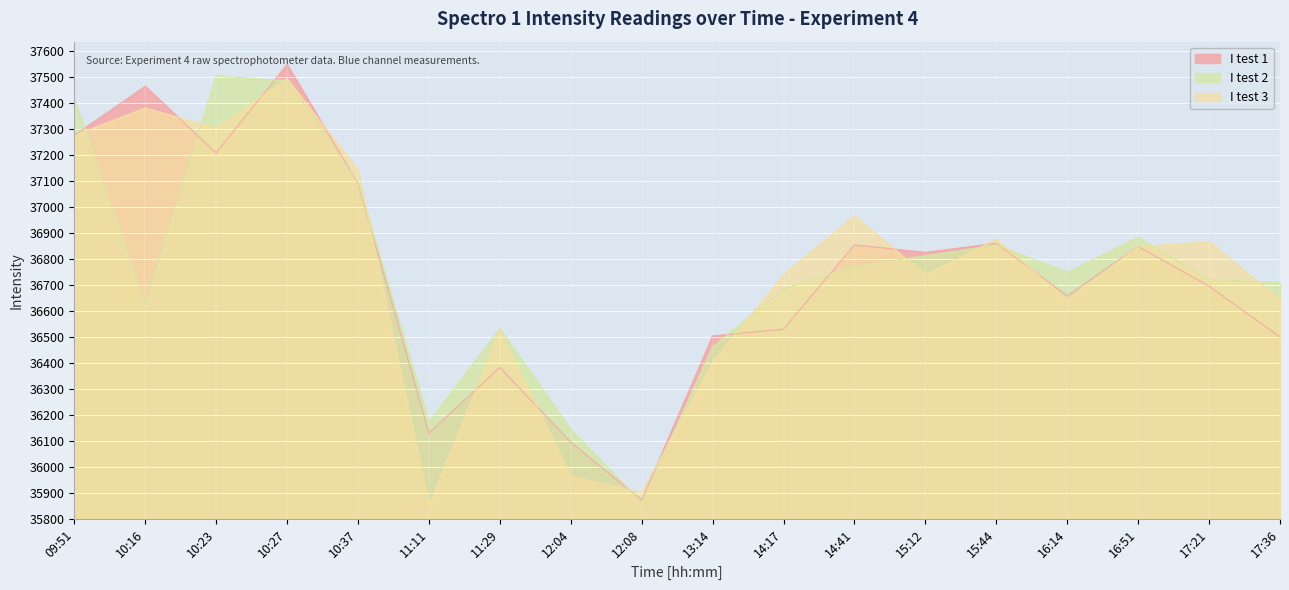

Which series ends up on top after the final intersection of I test 3 and I test 1?

I test 3